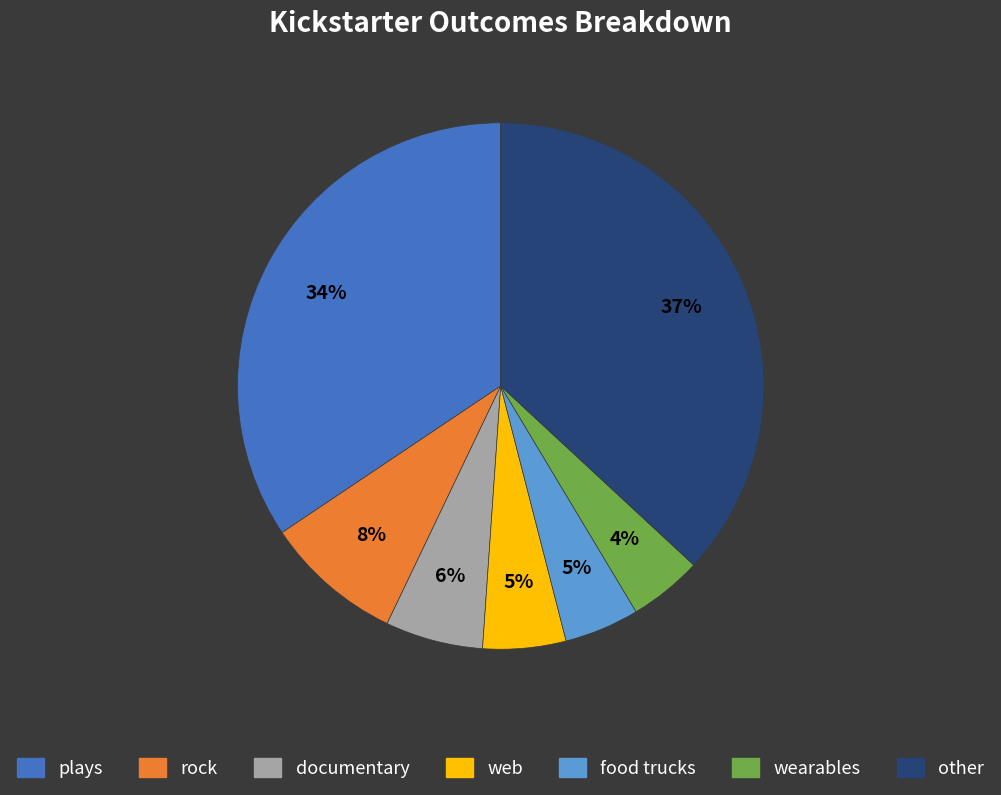

How many segments does this pie chart have?

7